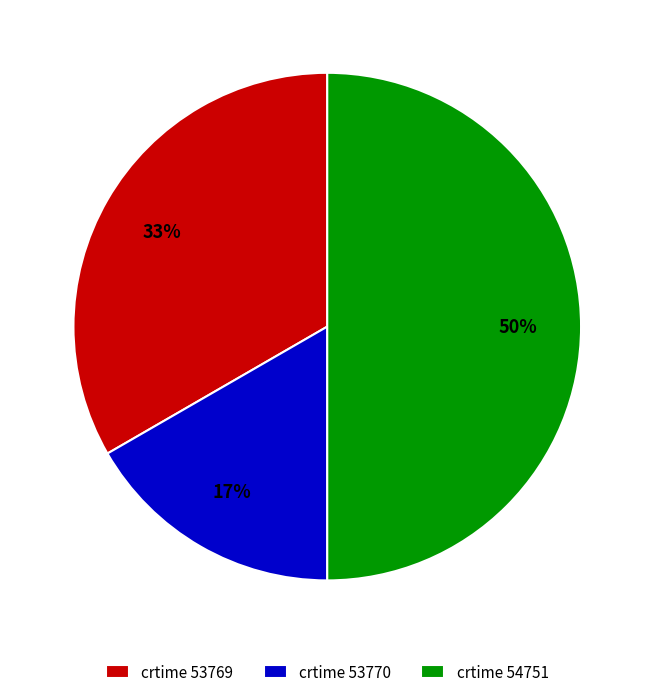

True or false: crtime 54751 accounts for 44% of the total.

False